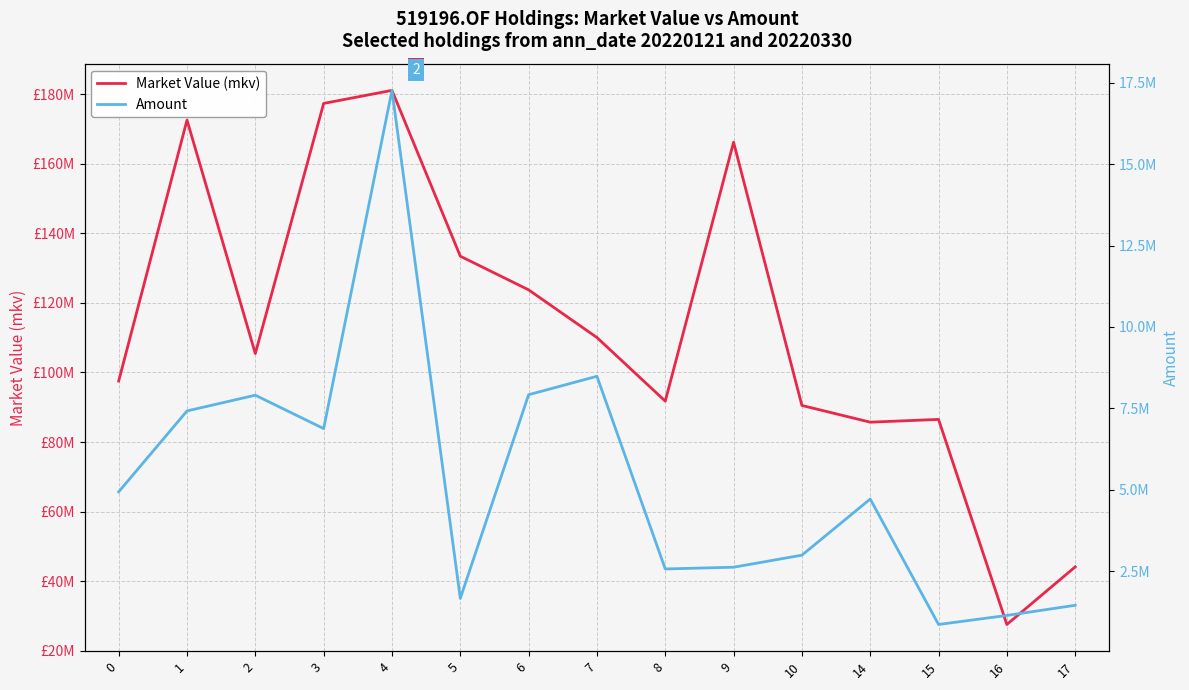

What is the value of the Amount point at the 13th from the left?

860204.0